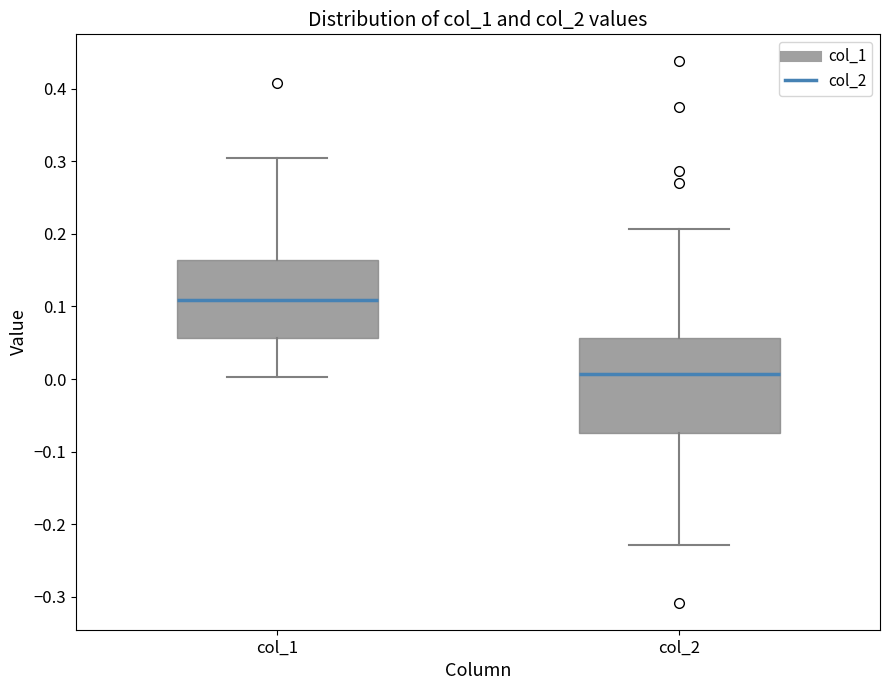

Reading left to right, transcribe this box plot: for each box, give where its median line is, the range the box spans, and where its two whiskers end, as read against the y-axis. The values are not printed on the chart, so give them approximately, as read against the axis.

col_1: median 0.11, box 0.06 to 0.16, whiskers 0.00 to 0.31
col_2: median 0.01, box -0.07 to 0.06, whiskers -0.23 to 0.21